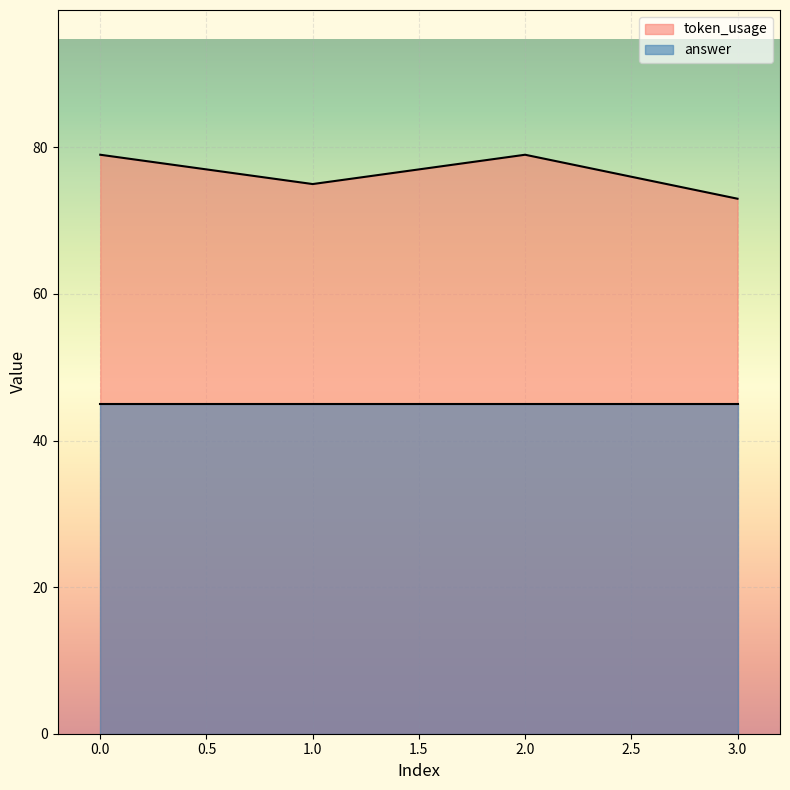

The value at 0 is 131. True or false?

False